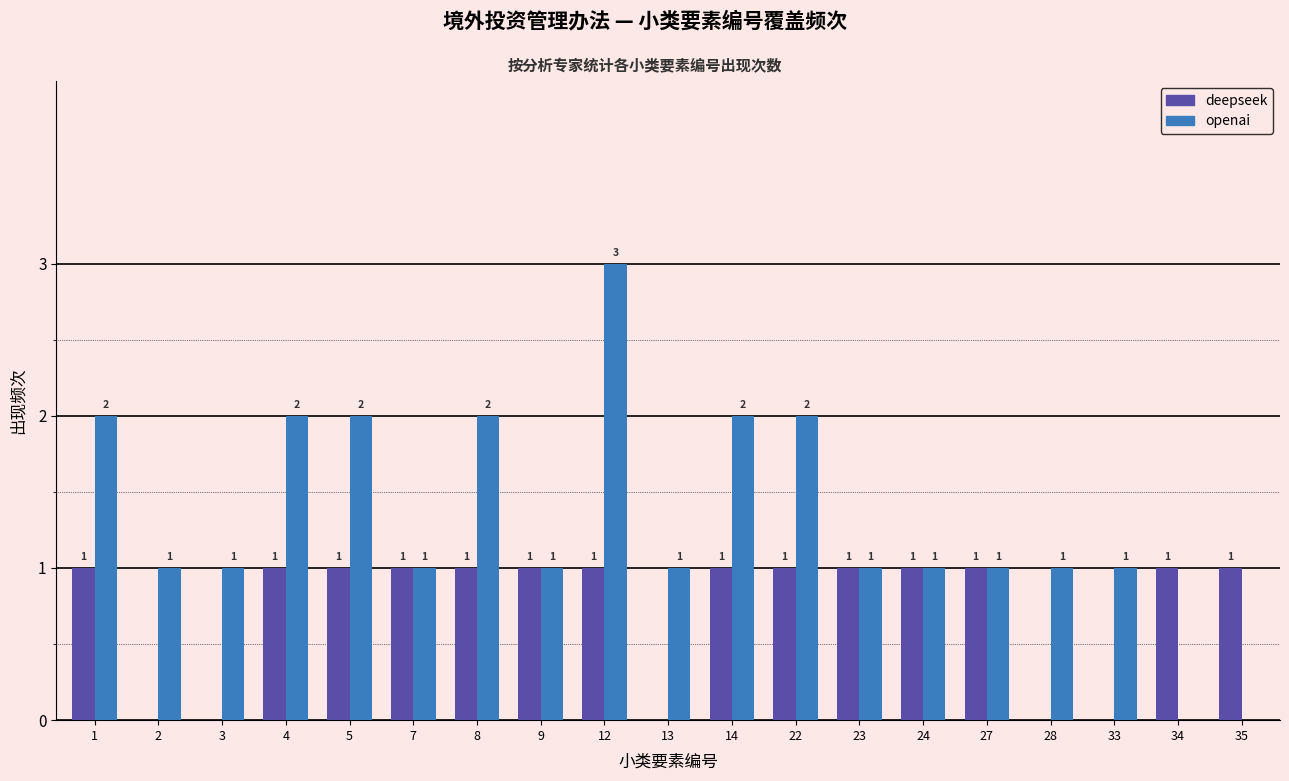

What is the greatest value displayed?

3